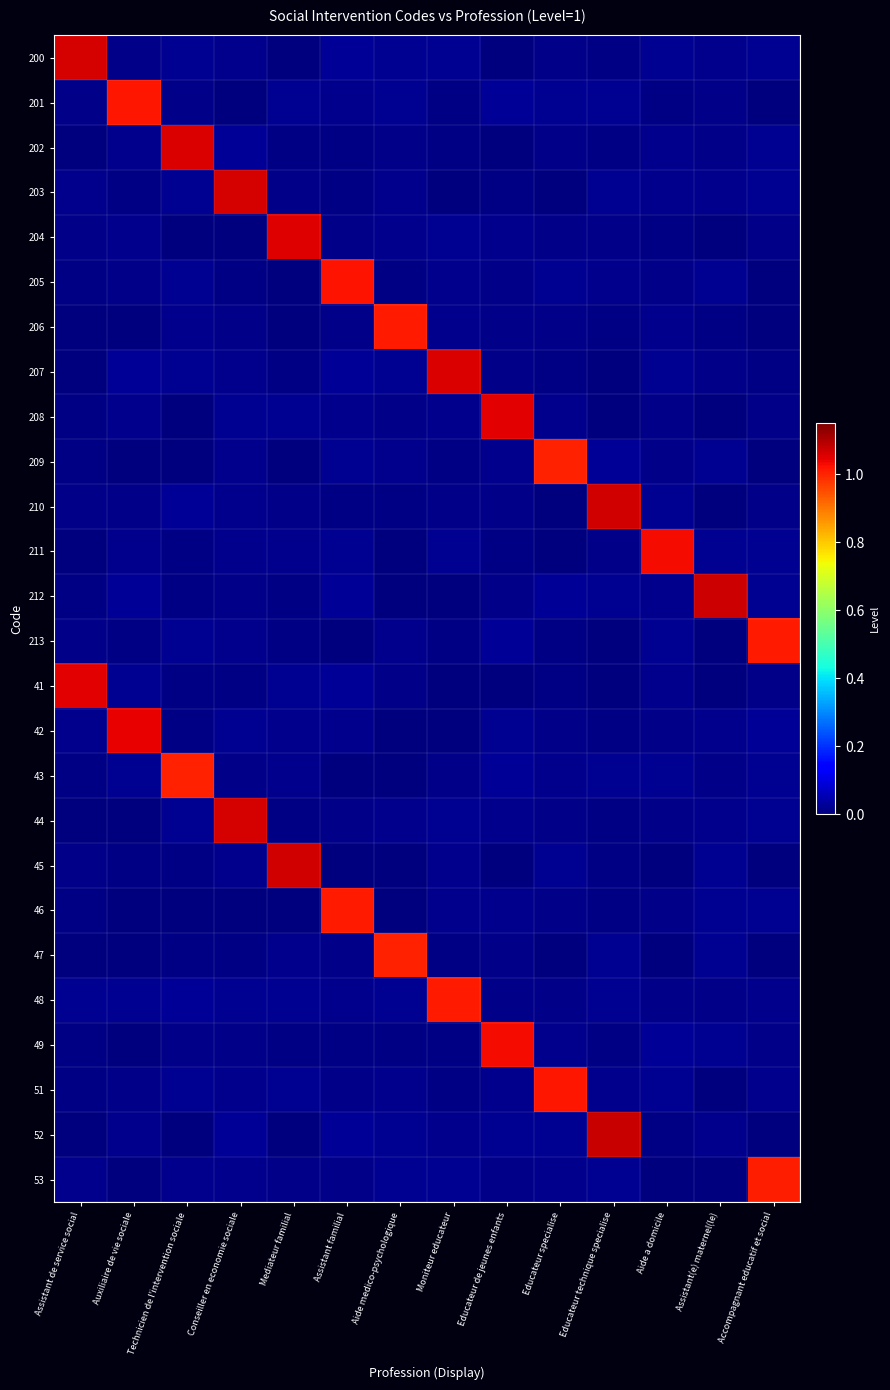

Reading left to right, extract all data points from this chart.

200: Assistant de service social=1.1	Auxiliaire de vie sociale=0.0	Technicien de l'intervention sociale=0.0	Conseiller en economie sociale=0.0	Mediateur familial=0.0	Assistant familial=0.0	Aide medico-psychologique=0.0	Moniteur educateur=0.0	Educateur de jeunes enfants=0.0	Educateur specialise=0.0	Educateur technique specialise=0.0	Aide a domicile=0.0	Assistant(e) maternel(le)=0.0	Accompagnant educatif et social=0.0
201: Assistant de service social=0.0	Auxiliaire de vie sociale=1.0	Technicien de l'intervention sociale=0.0	Conseiller en economie sociale=0.0	Mediateur familial=0.0	Assistant familial=0.0	Aide medico-psychologique=0.0	Moniteur educateur=0.0	Educateur de jeunes enfants=0.0	Educateur specialise=0.0	Educateur technique specialise=0.0	Aide a domicile=0.0	Assistant(e) maternel(le)=0.0	Accompagnant educatif et social=0.0
202: Assistant de service social=0.0	Auxiliaire de vie sociale=0.0	Technicien de l'intervention sociale=1.1	Conseiller en economie sociale=0.0	Mediateur familial=0.0	Assistant familial=0.0	Aide medico-psychologique=0.0	Moniteur educateur=0.0	Educateur de jeunes enfants=0.0	Educateur specialise=0.0	Educateur technique specialise=0.0	Aide a domicile=0.0	Assistant(e) maternel(le)=0.0	Accompagnant educatif et social=0.0
203: Assistant de service social=0.0	Auxiliaire de vie sociale=0.0	Technicien de l'intervention sociale=0.0	Conseiller en economie sociale=1.1	Mediateur familial=0.0	Assistant familial=0.0	Aide medico-psychologique=0.0	Moniteur educateur=0.0	Educateur de jeunes enfants=0.0	Educateur specialise=0.0	Educateur technique specialise=0.0	Aide a domicile=0.0	Assistant(e) maternel(le)=0.0	Accompagnant educatif et social=0.0
204: Assistant de service social=0.0	Auxiliaire de vie sociale=0.0	Technicien de l'intervention sociale=0.0	Conseiller en economie sociale=0.0	Mediateur familial=1.1	Assistant familial=0.0	Aide medico-psychologique=0.0	Moniteur educateur=0.0	Educateur de jeunes enfants=0.0	Educateur specialise=0.0	Educateur technique specialise=0.0	Aide a domicile=0.0	Assistant(e) maternel(le)=0.0	Accompagnant educatif et social=0.0
205: Assistant de service social=0.0	Auxiliaire de vie sociale=0.0	Technicien de l'intervention sociale=0.0	Conseiller en economie sociale=0.0	Mediateur familial=0.0	Assistant familial=1.0	Aide medico-psychologique=0.0	Moniteur educateur=0.0	Educateur de jeunes enfants=0.0	Educateur specialise=0.0	Educateur technique specialise=0.0	Aide a domicile=0.0	Assistant(e) maternel(le)=0.0	Accompagnant educatif et social=0.0
206: Assistant de service social=0.0	Auxiliaire de vie sociale=0.0	Technicien de l'intervention sociale=0.0	Conseiller en economie sociale=0.0	Mediateur familial=0.0	Assistant familial=0.0	Aide medico-psychologique=1.0	Moniteur educateur=0.0	Educateur de jeunes enfants=0.0	Educateur specialise=0.0	Educateur technique specialise=0.0	Aide a domicile=0.0	Assistant(e) maternel(le)=0.0	Accompagnant educatif et social=0.0
207: Assistant de service social=0.0	Auxiliaire de vie sociale=0.0	Technicien de l'intervention sociale=0.0	Conseiller en economie sociale=0.0	Mediateur familial=0.0	Assistant familial=0.0	Aide medico-psychologique=0.0	Moniteur educateur=1.1	Educateur de jeunes enfants=0.0	Educateur specialise=0.0	Educateur technique specialise=0.0	Aide a domicile=0.0	Assistant(e) maternel(le)=0.0	Accompagnant educatif et social=0.0
208: Assistant de service social=0.0	Auxiliaire de vie sociale=0.0	Technicien de l'intervention sociale=0.0	Conseiller en economie sociale=0.0	Mediateur familial=0.0	Assistant familial=0.0	Aide medico-psychologique=0.0	Moniteur educateur=0.0	Educateur de jeunes enfants=1.0	Educateur specialise=0.0	Educateur technique specialise=0.0	Aide a domicile=0.0	Assistant(e) maternel(le)=0.0	Accompagnant educatif et social=0.0
209: Assistant de service social=0.0	Auxiliaire de vie sociale=0.0	Technicien de l'intervention sociale=0.0	Conseiller en economie sociale=0.0	Mediateur familial=0.0	Assistant familial=0.0	Aide medico-psychologique=0.0	Moniteur educateur=0.0	Educateur de jeunes enfants=0.0	Educateur specialise=1.0	Educateur technique specialise=0.0	Aide a domicile=0.0	Assistant(e) maternel(le)=0.0	Accompagnant educatif et social=0.0
210: Assistant de service social=0.0	Auxiliaire de vie sociale=0.0	Technicien de l'intervention sociale=0.0	Conseiller en economie sociale=0.0	Mediateur familial=0.0	Assistant familial=0.0	Aide medico-psychologique=0.0	Moniteur educateur=0.0	Educateur de jeunes enfants=0.0	Educateur specialise=0.0	Educateur technique specialise=1.1	Aide a domicile=0.0	Assistant(e) maternel(le)=0.0	Accompagnant educatif et social=0.0
211: Assistant de service social=0.0	Auxiliaire de vie sociale=0.0	Technicien de l'intervention sociale=0.0	Conseiller en economie sociale=0.0	Mediateur familial=0.0	Assistant familial=0.0	Aide medico-psychologique=0.0	Moniteur educateur=0.0	Educateur de jeunes enfants=0.0	Educateur specialise=0.0	Educateur technique specialise=0.0	Aide a domicile=1.0	Assistant(e) maternel(le)=0.0	Accompagnant educatif et social=0.0
212: Assistant de service social=0.0	Auxiliaire de vie sociale=0.0	Technicien de l'intervention sociale=0.0	Conseiller en economie sociale=0.0	Mediateur familial=0.0	Assistant familial=0.0	Aide medico-psychologique=0.0	Moniteur educateur=0.0	Educateur de jeunes enfants=0.0	Educateur specialise=0.0	Educateur technique specialise=0.0	Aide a domicile=0.0	Assistant(e) maternel(le)=1.1	Accompagnant educatif et social=0.0
213: Assistant de service social=0.0	Auxiliaire de vie sociale=0.0	Technicien de l'intervention sociale=0.0	Conseiller en economie sociale=0.0	Mediateur familial=0.0	Assistant familial=0.0	Aide medico-psychologique=0.0	Moniteur educateur=0.0	Educateur de jeunes enfants=0.0	Educateur specialise=0.0	Educateur technique specialise=0.0	Aide a domicile=0.0	Assistant(e) maternel(le)=0.0	Accompagnant educatif et social=1.0
41: Assistant de service social=1.0	Auxiliaire de vie sociale=0.0	Technicien de l'intervention sociale=0.0	Conseiller en economie sociale=0.0	Mediateur familial=0.0	Assistant familial=0.0	Aide medico-psychologique=0.0	Moniteur educateur=0.0	Educateur de jeunes enfants=0.0	Educateur specialise=0.0	Educateur technique specialise=0.0	Aide a domicile=0.0	Assistant(e) maternel(le)=0.0	Accompagnant educatif et social=0.0
42: Assistant de service social=0.0	Auxiliaire de vie sociale=1.0	Technicien de l'intervention sociale=0.0	Conseiller en economie sociale=0.0	Mediateur familial=0.0	Assistant familial=0.0	Aide medico-psychologique=0.0	Moniteur educateur=0.0	Educateur de jeunes enfants=0.0	Educateur specialise=0.0	Educateur technique specialise=0.0	Aide a domicile=0.0	Assistant(e) maternel(le)=0.0	Accompagnant educatif et social=0.0
43: Assistant de service social=0.0	Auxiliaire de vie sociale=0.0	Technicien de l'intervention sociale=1.0	Conseiller en economie sociale=0.0	Mediateur familial=0.0	Assistant familial=0.0	Aide medico-psychologique=0.0	Moniteur educateur=0.0	Educateur de jeunes enfants=0.0	Educateur specialise=0.0	Educateur technique specialise=0.0	Aide a domicile=0.0	Assistant(e) maternel(le)=0.0	Accompagnant educatif et social=0.0
44: Assistant de service social=0.0	Auxiliaire de vie sociale=0.0	Technicien de l'intervention sociale=0.0	Conseiller en economie sociale=1.1	Mediateur familial=0.0	Assistant familial=0.0	Aide medico-psychologique=0.0	Moniteur educateur=0.0	Educateur de jeunes enfants=0.0	Educateur specialise=0.0	Educateur technique specialise=0.0	Aide a domicile=0.0	Assistant(e) maternel(le)=0.0	Accompagnant educatif et social=0.0
45: Assistant de service social=0.0	Auxiliaire de vie sociale=0.0	Technicien de l'intervention sociale=0.0	Conseiller en economie sociale=0.0	Mediateur familial=1.1	Assistant familial=0.0	Aide medico-psychologique=0.0	Moniteur educateur=0.0	Educateur de jeunes enfants=0.0	Educateur specialise=0.0	Educateur technique specialise=0.0	Aide a domicile=0.0	Assistant(e) maternel(le)=0.0	Accompagnant educatif et social=0.0
46: Assistant de service social=0.0	Auxiliaire de vie sociale=0.0	Technicien de l'intervention sociale=0.0	Conseiller en economie sociale=0.0	Mediateur familial=0.0	Assistant familial=1.0	Aide medico-psychologique=0.0	Moniteur educateur=0.0	Educateur de jeunes enfants=0.0	Educateur specialise=0.0	Educateur technique specialise=0.0	Aide a domicile=0.0	Assistant(e) maternel(le)=0.0	Accompagnant educatif et social=0.0
47: Assistant de service social=0.0	Auxiliaire de vie sociale=0.0	Technicien de l'intervention sociale=0.0	Conseiller en economie sociale=0.0	Mediateur familial=0.0	Assistant familial=0.0	Aide medico-psychologique=1.0	Moniteur educateur=0.0	Educateur de jeunes enfants=0.0	Educateur specialise=0.0	Educateur technique specialise=0.0	Aide a domicile=0.0	Assistant(e) maternel(le)=0.0	Accompagnant educatif et social=0.0
48: Assistant de service social=0.0	Auxiliaire de vie sociale=0.0	Technicien de l'intervention sociale=0.0	Conseiller en economie sociale=0.0	Mediateur familial=0.0	Assistant familial=0.0	Aide medico-psychologique=0.0	Moniteur educateur=1.0	Educateur de jeunes enfants=0.0	Educateur specialise=0.0	Educateur technique specialise=0.0	Aide a domicile=0.0	Assistant(e) maternel(le)=0.0	Accompagnant educatif et social=0.0
49: Assistant de service social=0.0	Auxiliaire de vie sociale=0.0	Technicien de l'intervention sociale=0.0	Conseiller en economie sociale=0.0	Mediateur familial=0.0	Assistant familial=0.0	Aide medico-psychologique=0.0	Moniteur educateur=0.0	Educateur de jeunes enfants=1.0	Educateur specialise=0.0	Educateur technique specialise=0.0	Aide a domicile=0.0	Assistant(e) maternel(le)=0.0	Accompagnant educatif et social=0.0
51: Assistant de service social=0.0	Auxiliaire de vie sociale=0.0	Technicien de l'intervention sociale=0.0	Conseiller en economie sociale=0.0	Mediateur familial=0.0	Assistant familial=0.0	Aide medico-psychologique=0.0	Moniteur educateur=0.0	Educateur de jeunes enfants=0.0	Educateur specialise=1.0	Educateur technique specialise=0.0	Aide a domicile=0.0	Assistant(e) maternel(le)=0.0	Accompagnant educatif et social=0.0
52: Assistant de service social=0.0	Auxiliaire de vie sociale=0.0	Technicien de l'intervention sociale=0.0	Conseiller en economie sociale=0.0	Mediateur familial=0.0	Assistant familial=0.0	Aide medico-psychologique=0.0	Moniteur educateur=0.0	Educateur de jeunes enfants=0.0	Educateur specialise=0.0	Educateur technique specialise=1.1	Aide a domicile=0.0	Assistant(e) maternel(le)=0.0	Accompagnant educatif et social=0.0
53: Assistant de service social=0.0	Auxiliaire de vie sociale=0.0	Technicien de l'intervention sociale=0.0	Conseiller en economie sociale=0.0	Mediateur familial=0.0	Assistant familial=0.0	Aide medico-psychologique=0.0	Moniteur educateur=0.0	Educateur de jeunes enfants=0.0	Educateur specialise=0.0	Educateur technique specialise=0.0	Aide a domicile=0.0	Assistant(e) maternel(le)=0.0	Accompagnant educatif et social=1.0